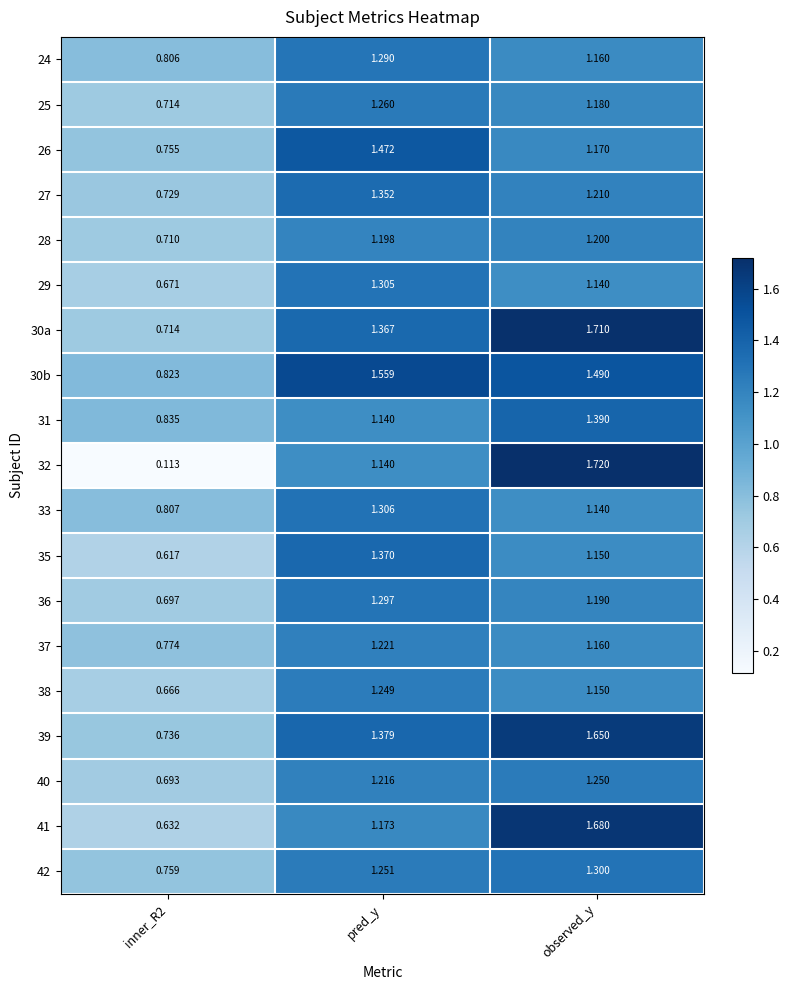

Is the value of 26 at observed_y greater than the value of 30b at inner_R2?

Yes